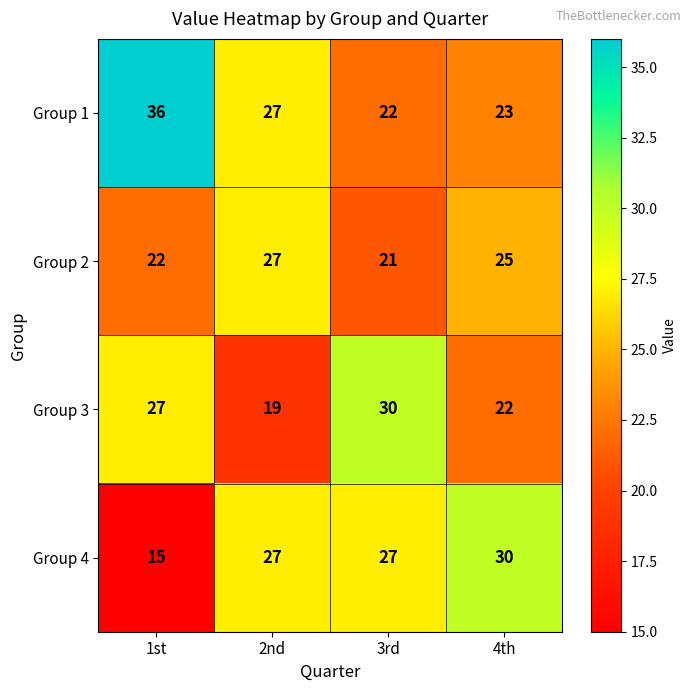

What is the total value across all series at 3rd?

100